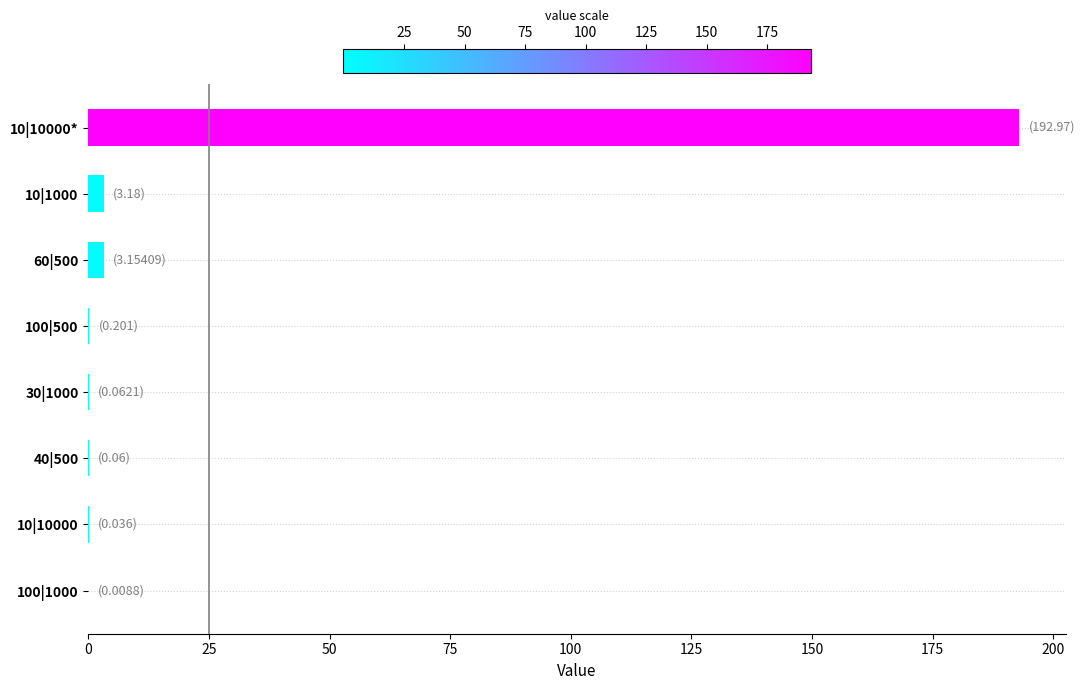

True or false: the data shows 52.6 at 10|10000*.

False